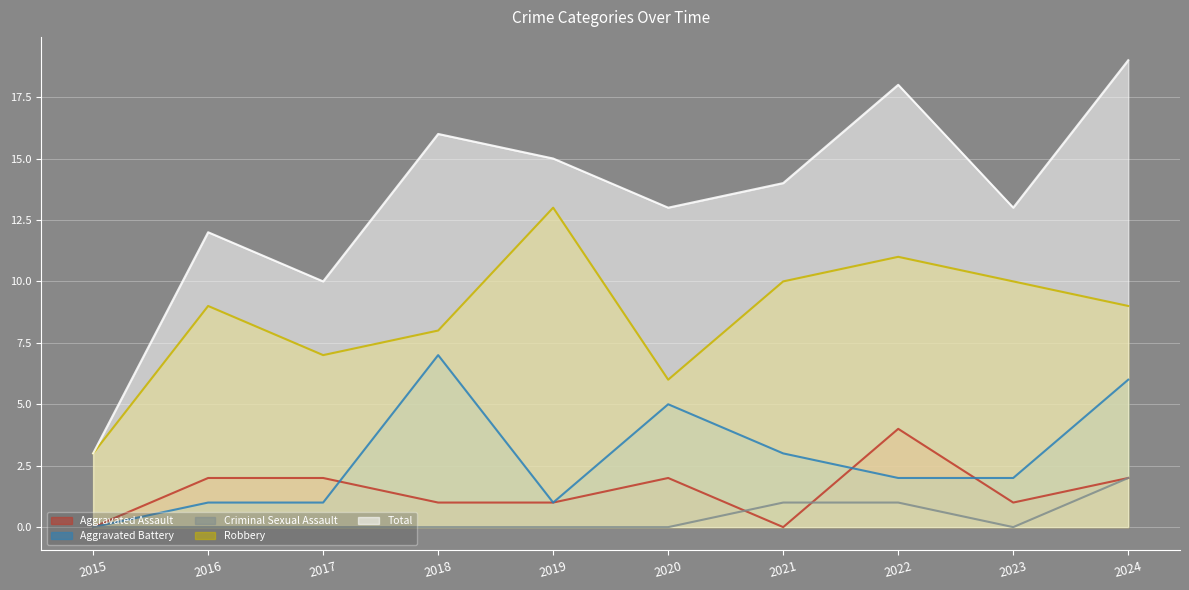

What is the maximum value shown in the chart?

19